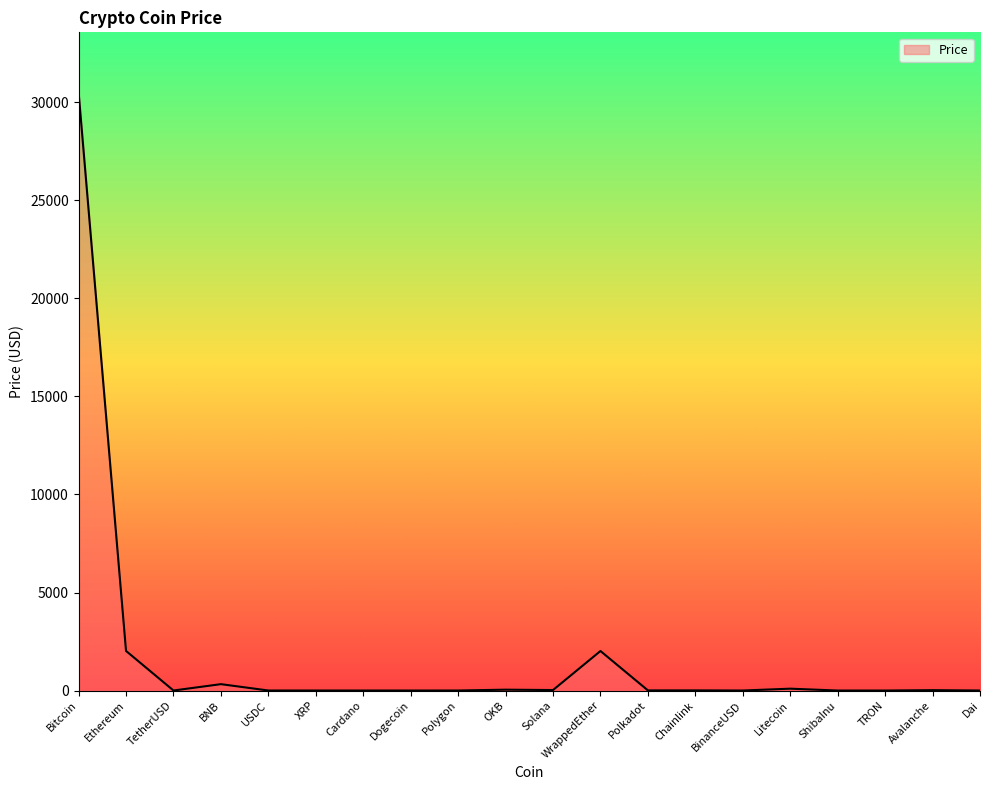

What is the maximum value shown in the chart?

30521.2